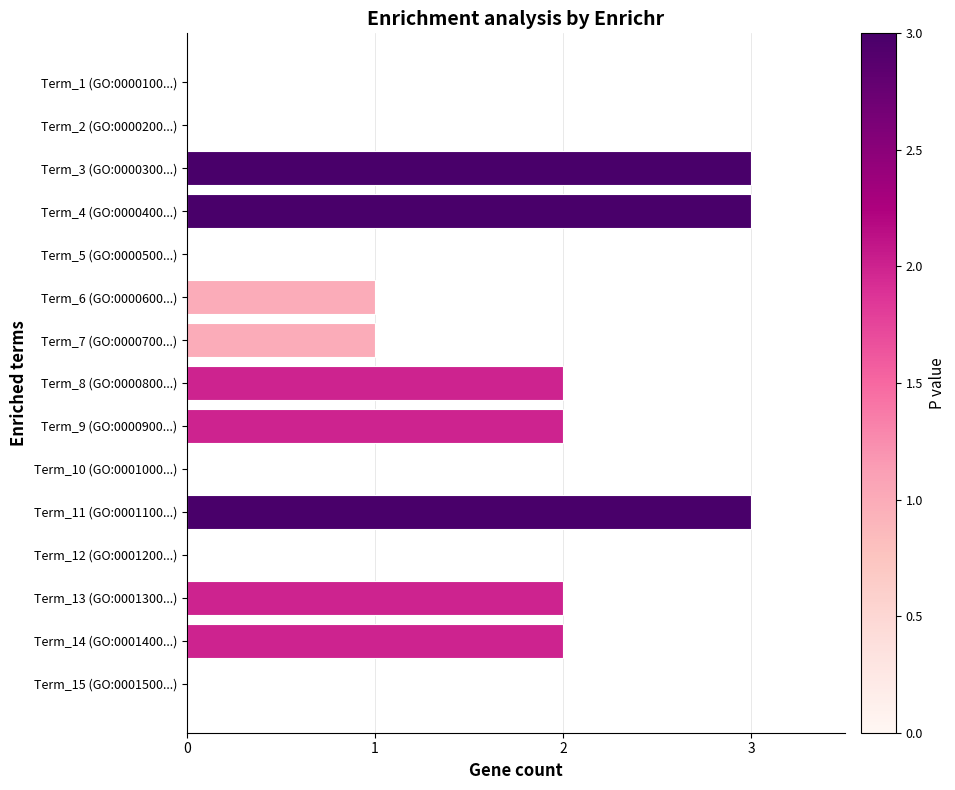

True or false: the data shows 1 at Term_3 (GO:0000300...).

False